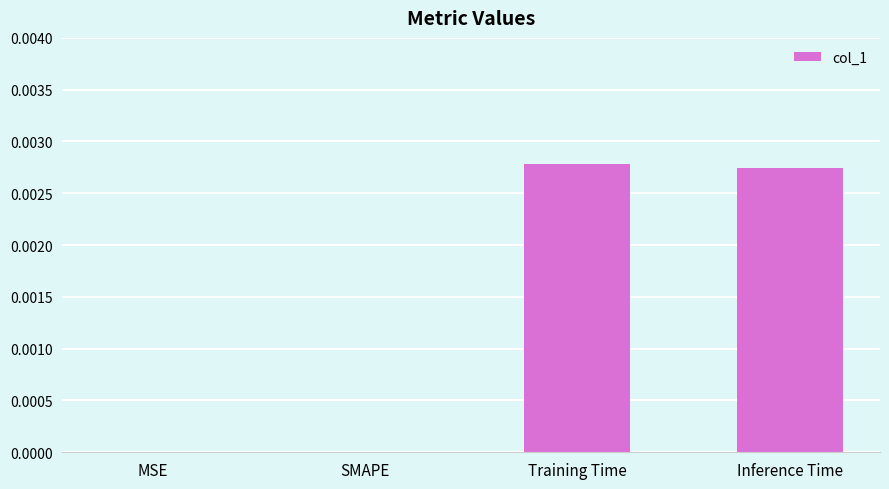

The value at SMAPE is 0.0. True or false?

True